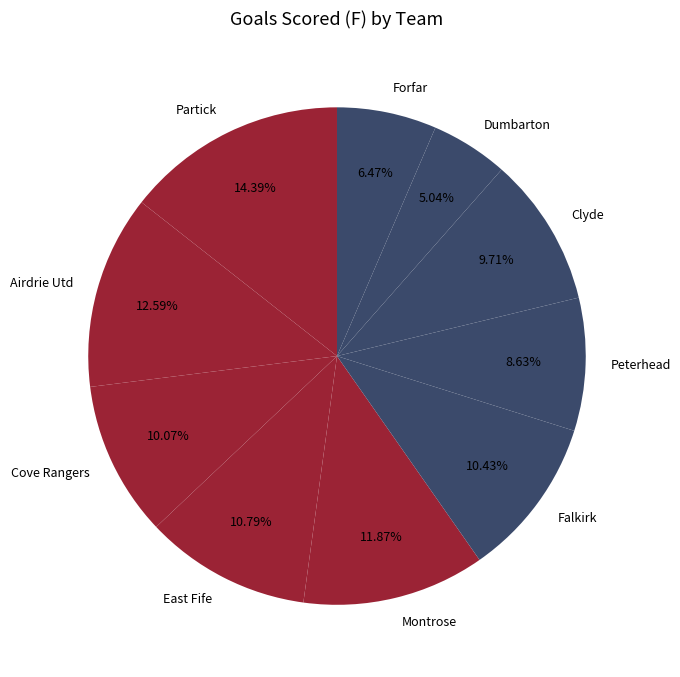

Approximately how many times larger is the value at Partick compared to Forfar?

2.2